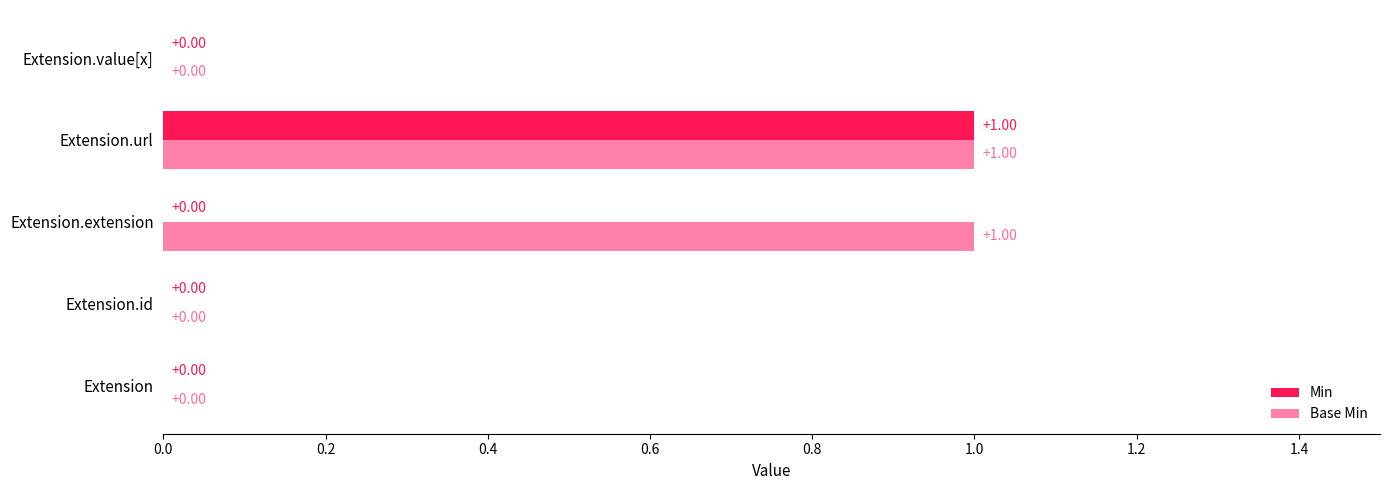

Which series has the largest total across all categories?

Base Min